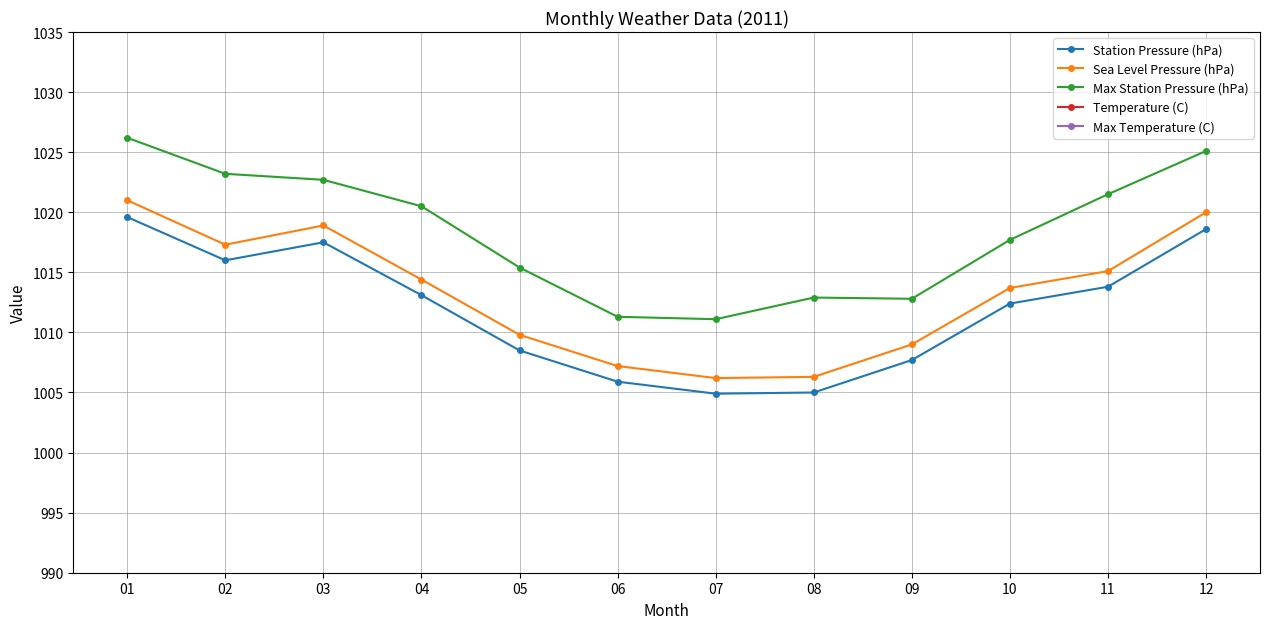

Is this an area chart (filled region under the line)?

No